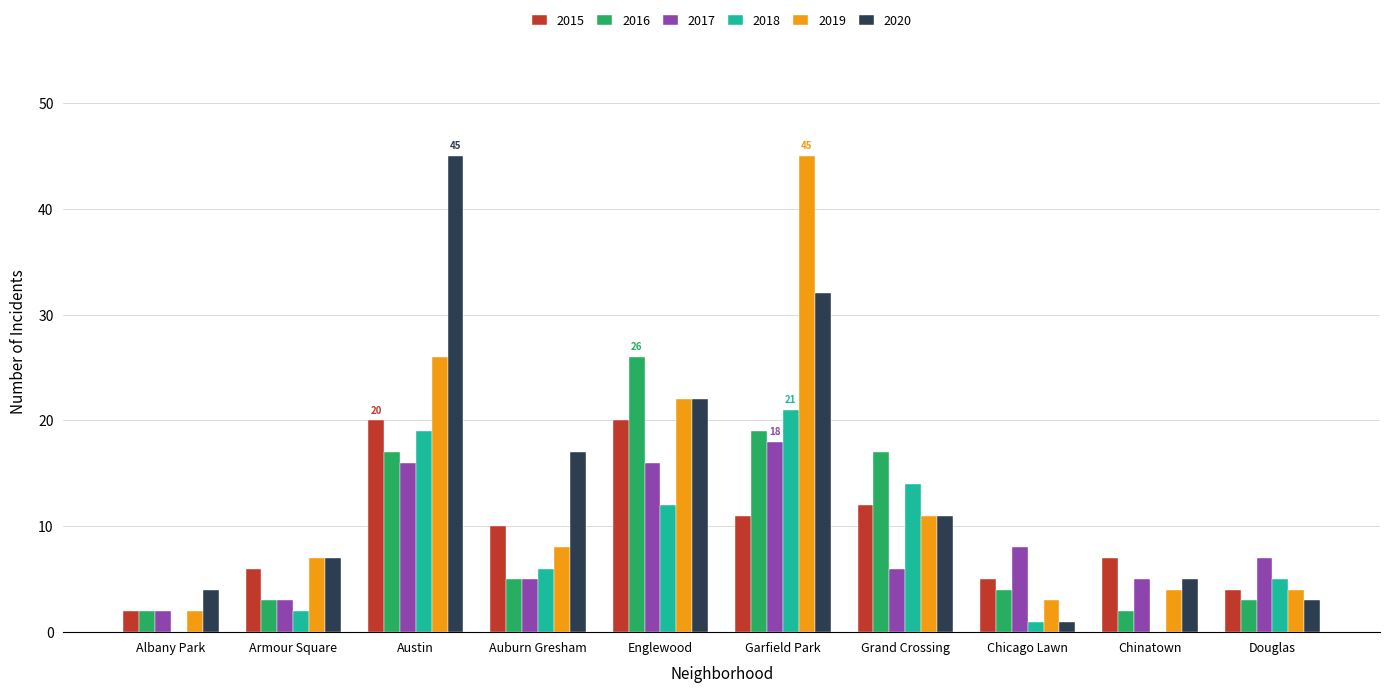

At which label is 2019 closest to 23?

Englewood